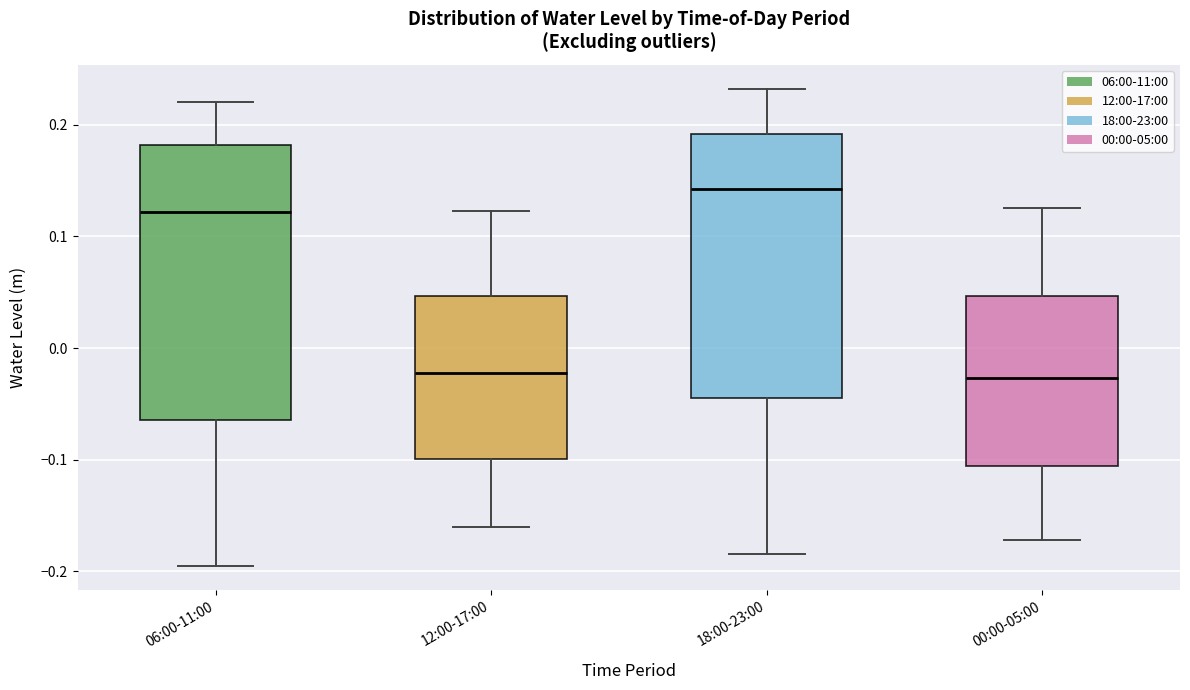

Reading left to right, read every box against the y-axis: the position of its median line, the range the box covers, and the ends of its whiskers. The values are not printed on the chart, so give them approximately, as read against the axis.

06:00-11:00: median 0.12, box -0.06 to 0.18, whiskers -0.20 to 0.22
12:00-17:00: median -0.02, box -0.10 to 0.05, whiskers -0.16 to 0.12
18:00-23:00: median 0.14, box -0.04 to 0.19, whiskers -0.18 to 0.23
00:00-05:00: median -0.03, box -0.11 to 0.05, whiskers -0.17 to 0.13